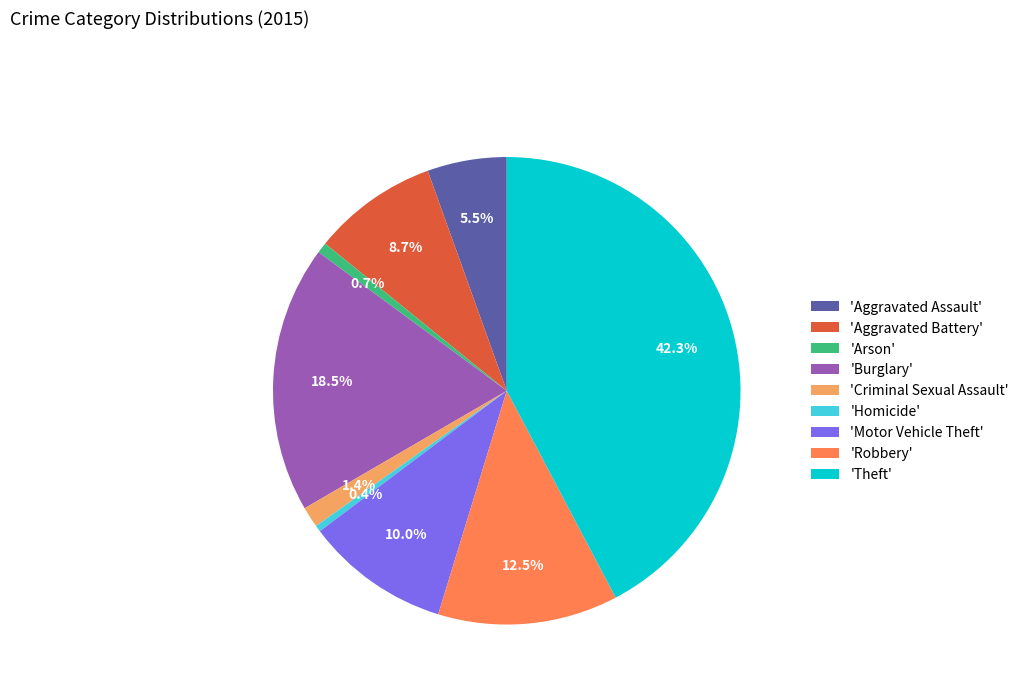

Which slice is the largest?

'Theft'